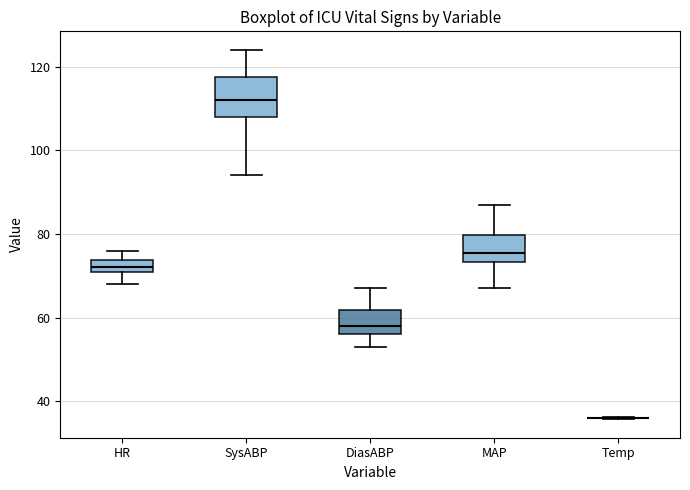

Comparing the boxes themselves (not the whiskers), which one is the tallest?

SysABP